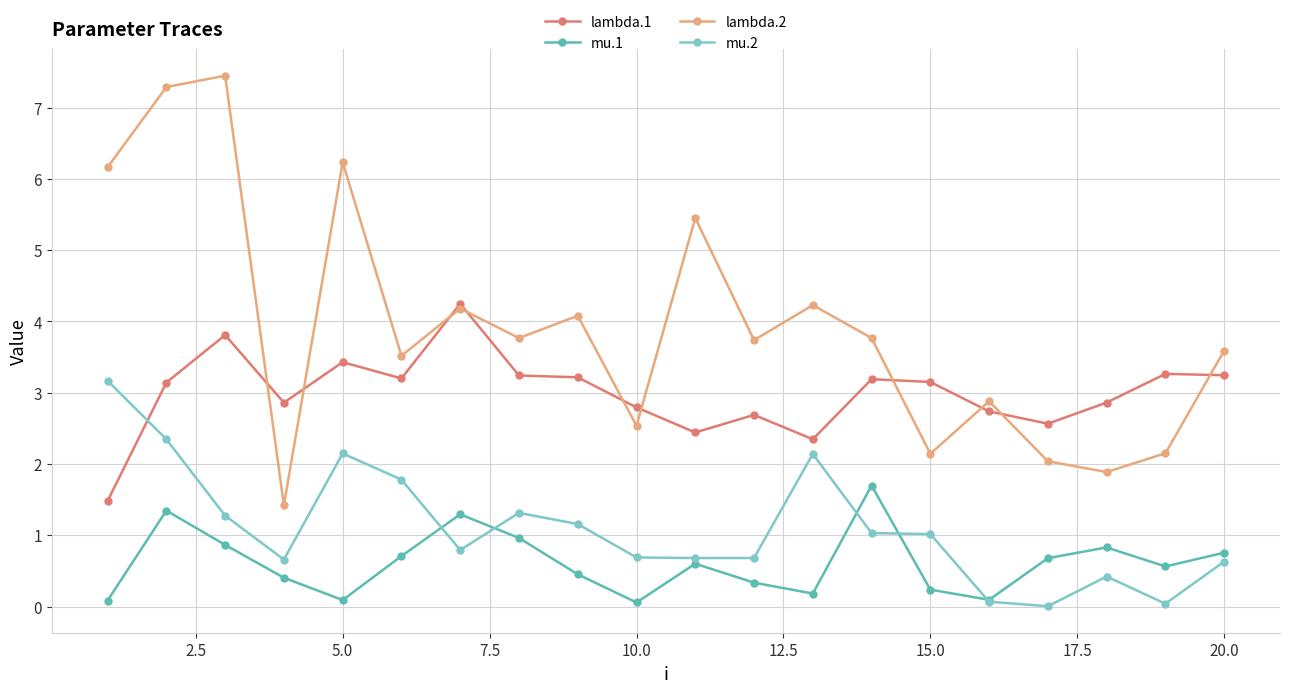

What is the average value of the lambda.1 series?

3.0